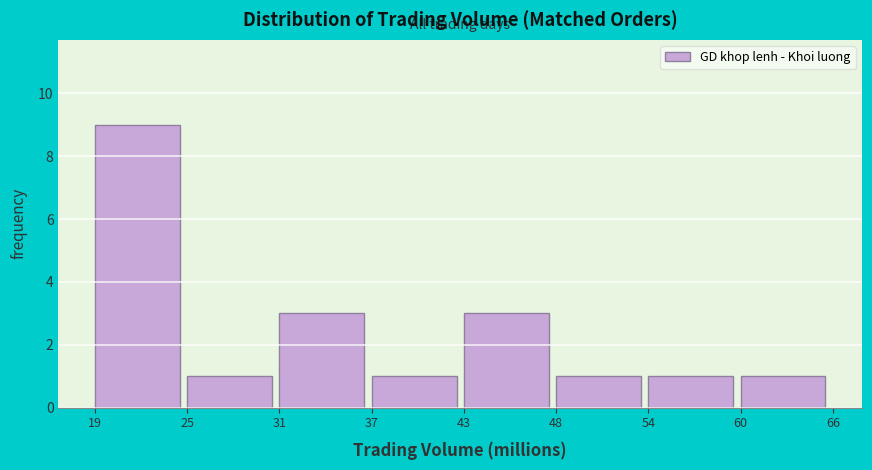

Over which range of the x-axis is the bar tallest?

19 to 25